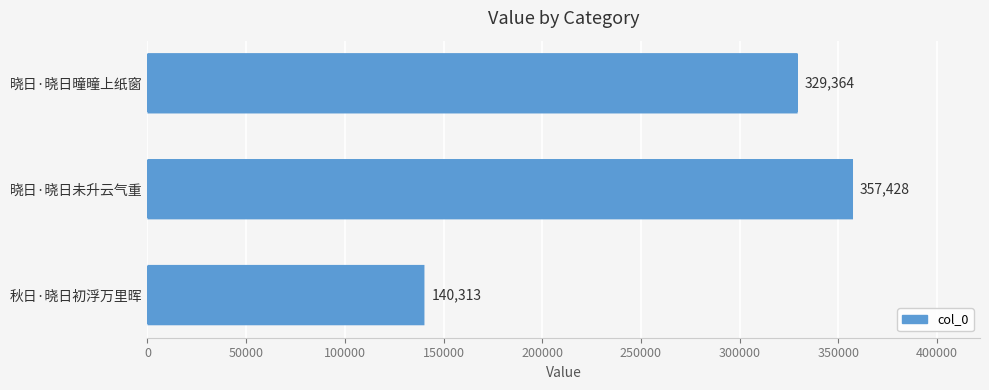

The value at 晓日·晓日曈曈上纸窗 is 329364. True or false?

True